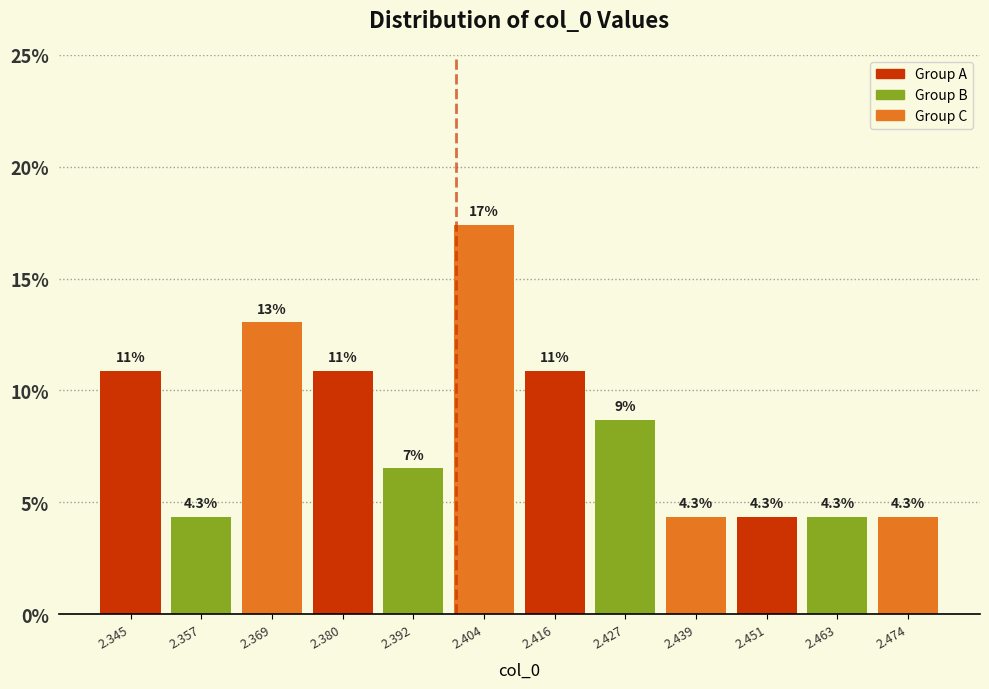

Over which range of the x-axis is the bar tallest?

2.398 to 2.410